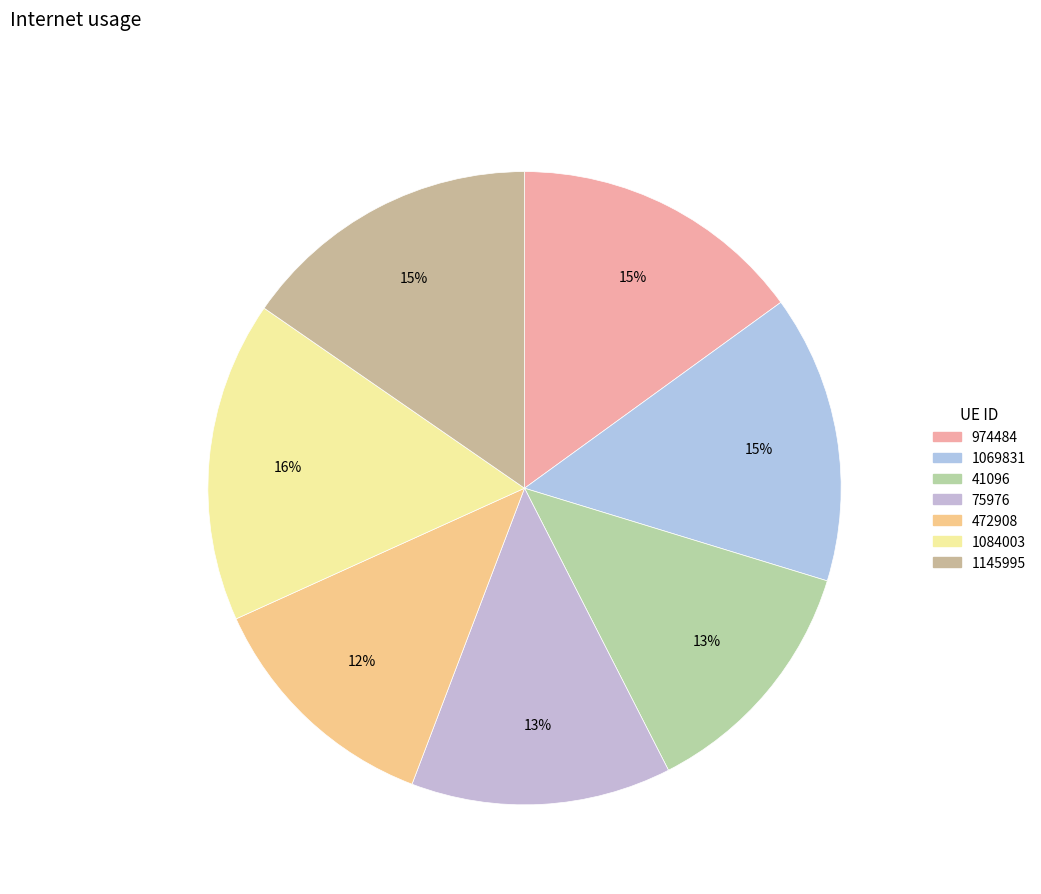

To the nearest percent, what portion does 1069831 represent?

15%